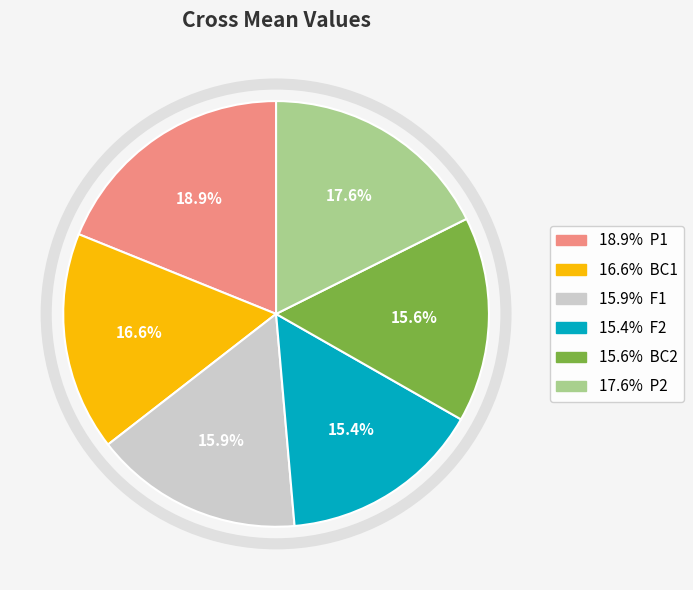

Is there a majority slice in this chart?

No